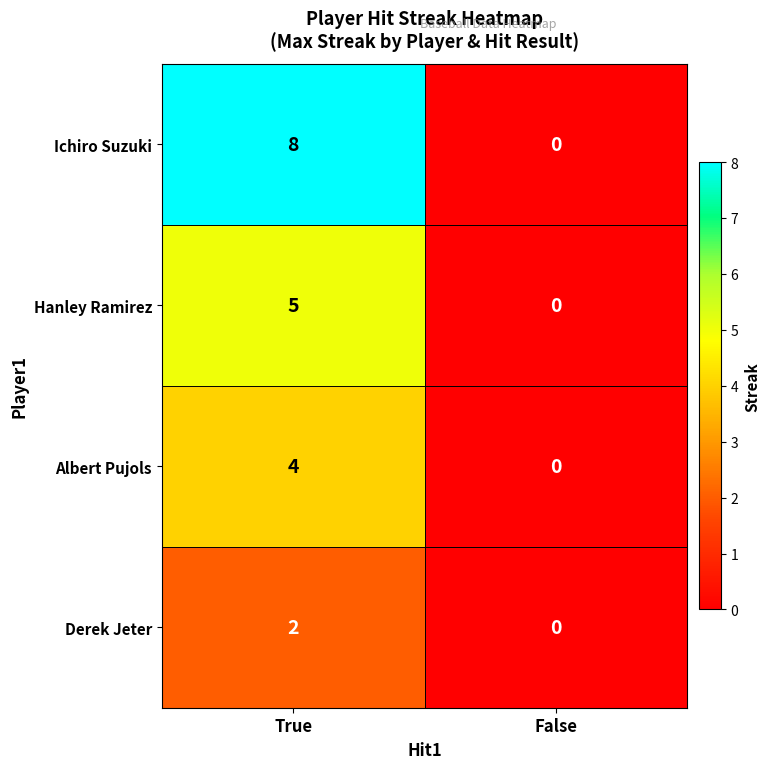

At how many categories does at least one series exceed 1?

1